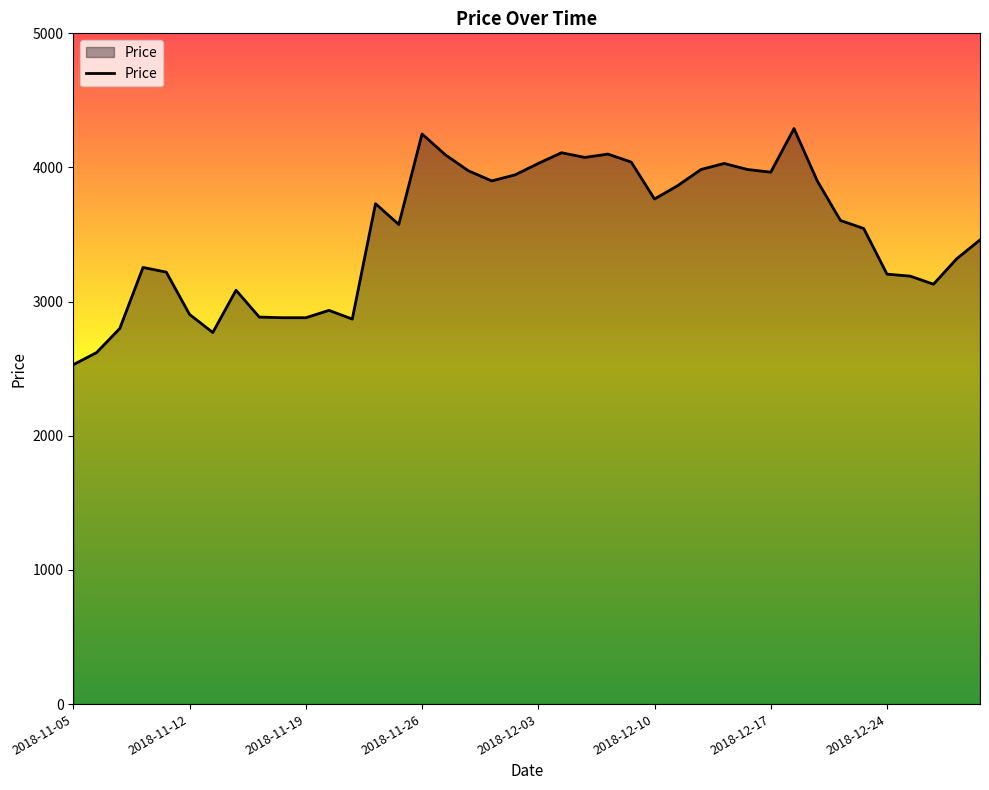

Does the chart have visible grid lines?

No